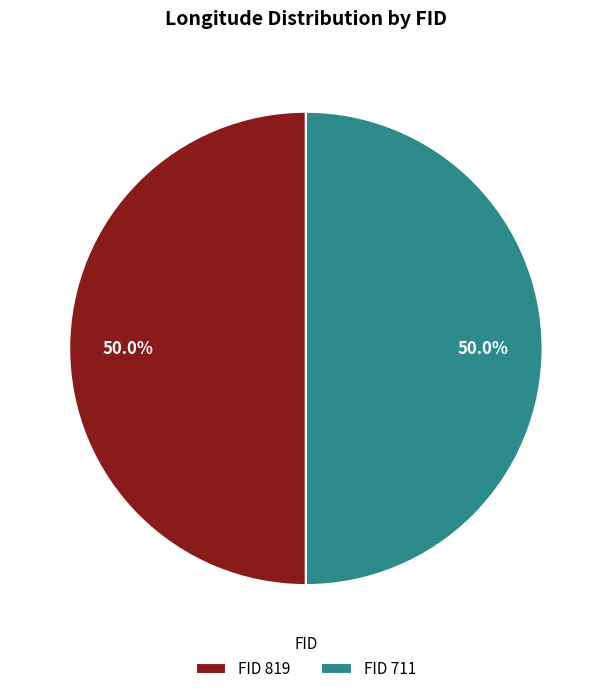

Approximately how many times larger is the value at FID 711 compared to FID 819?

1.0